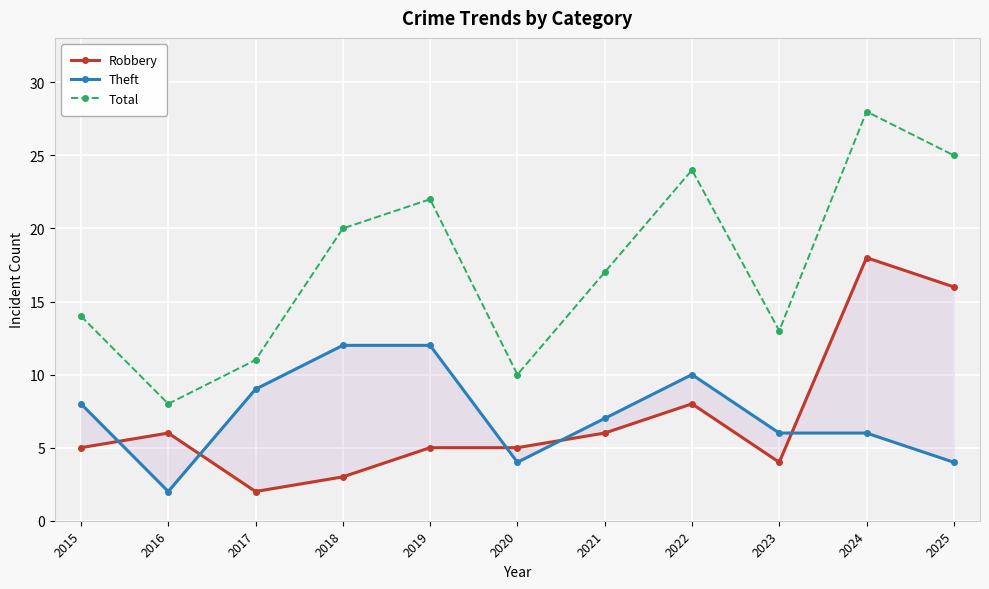

How many values in the Robbery series exceed 5?

5